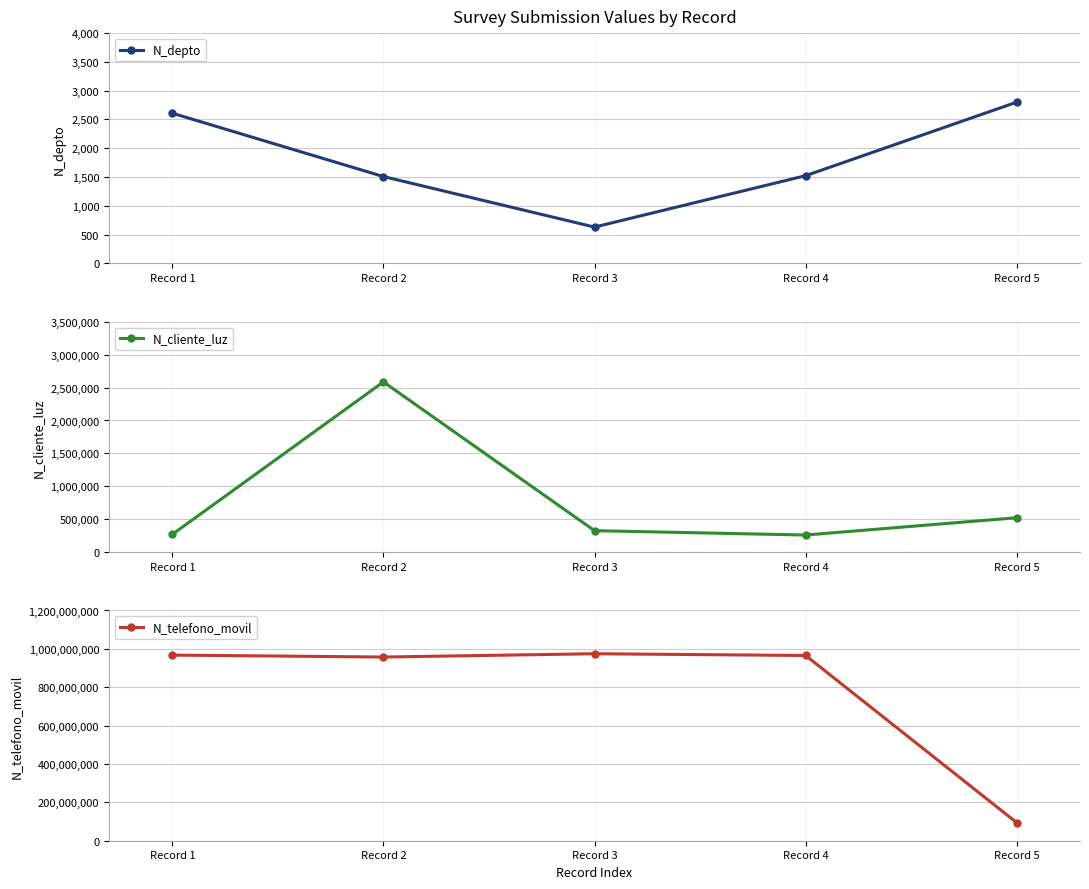

At which label does N_cliente_luz reach its minimum?

Record 4